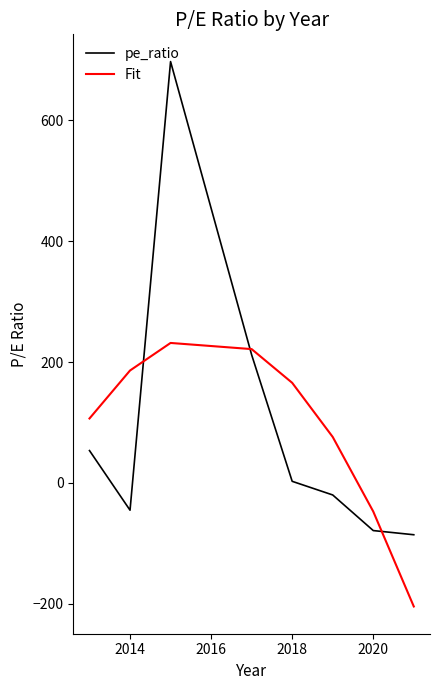

True or false: Fit and pe_ratio intersect in this chart.

True